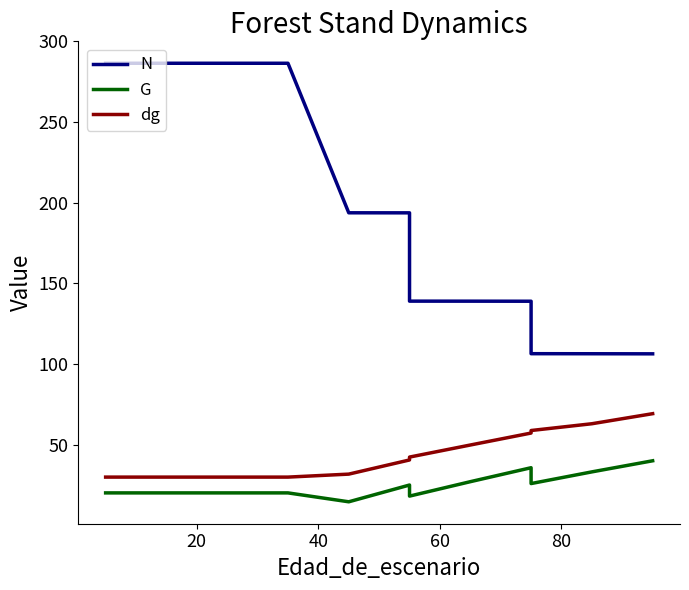

True or false: N and dg intersect in this chart.

False